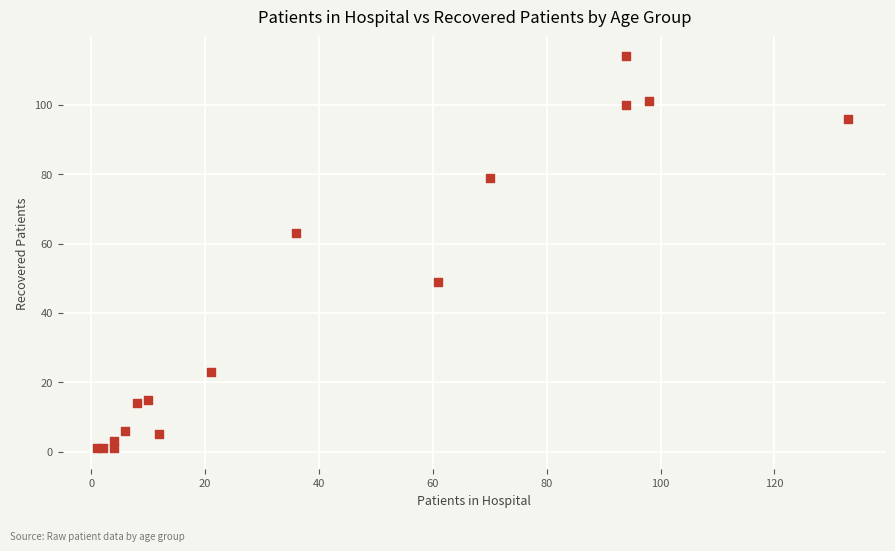

What Y value in the scatter plot is closest to 57?

63